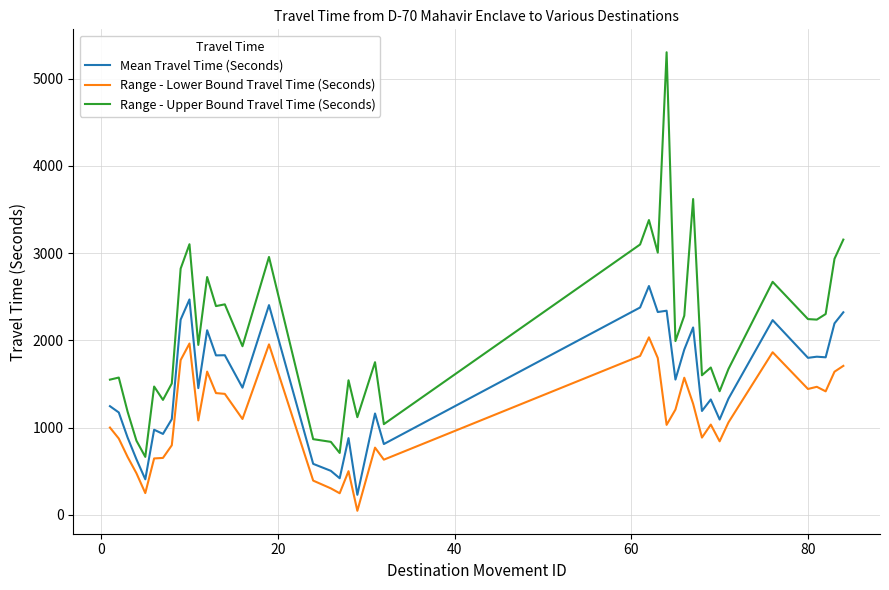

How many lines are shown in the chart?

3